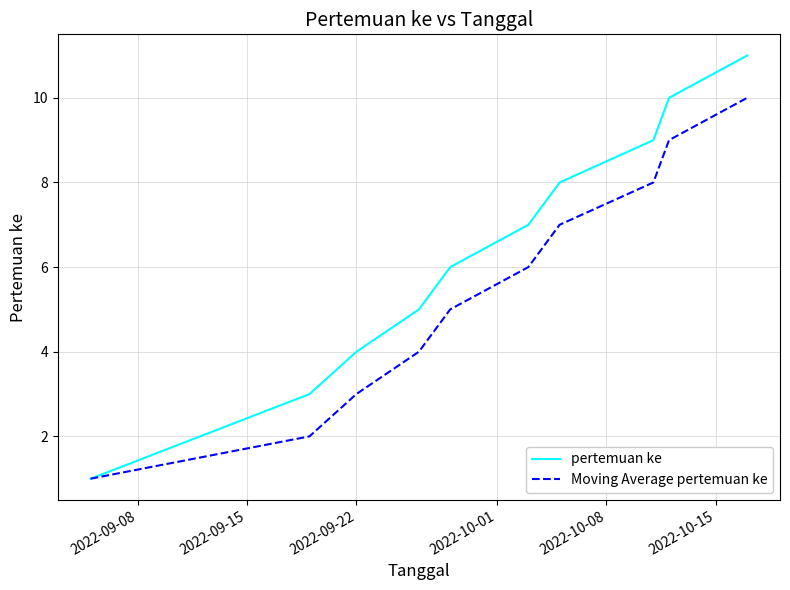

Rank the series by their average value, from lowest to highest.

Moving Average pertemuan ke, pertemuan ke